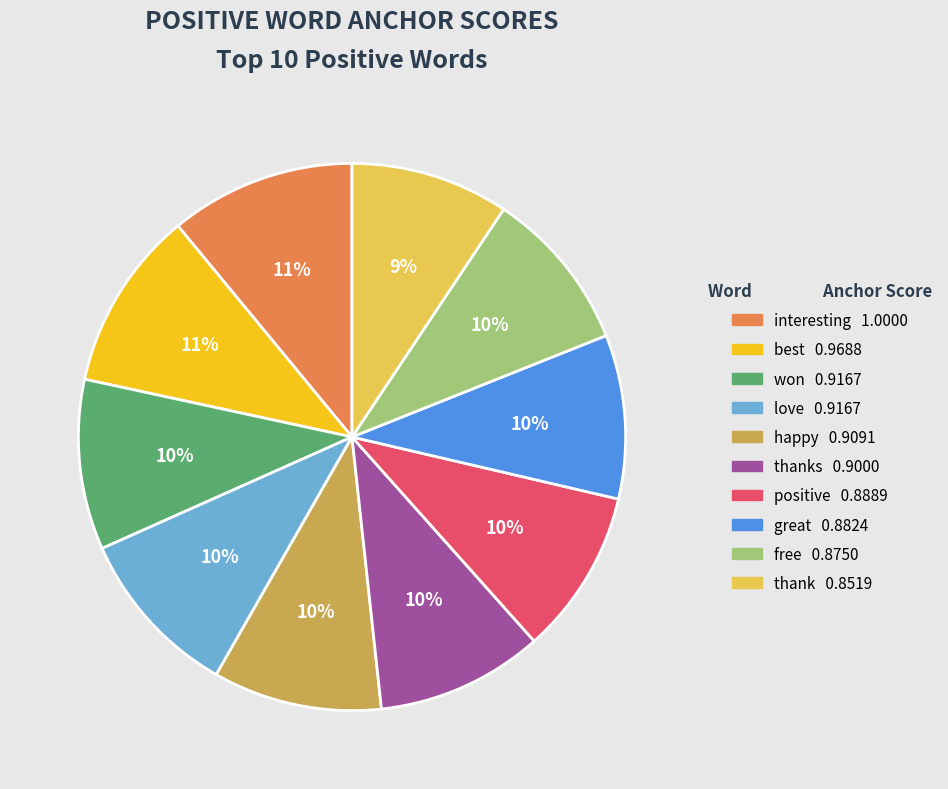

Does any single category account for the majority?

No